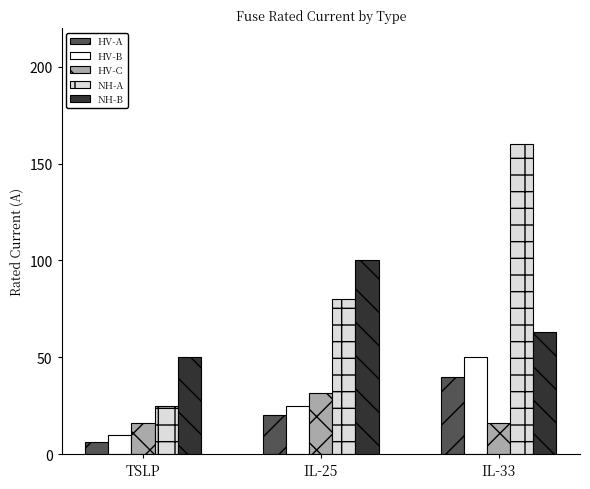

Which series has the largest total across all categories?

NH-A